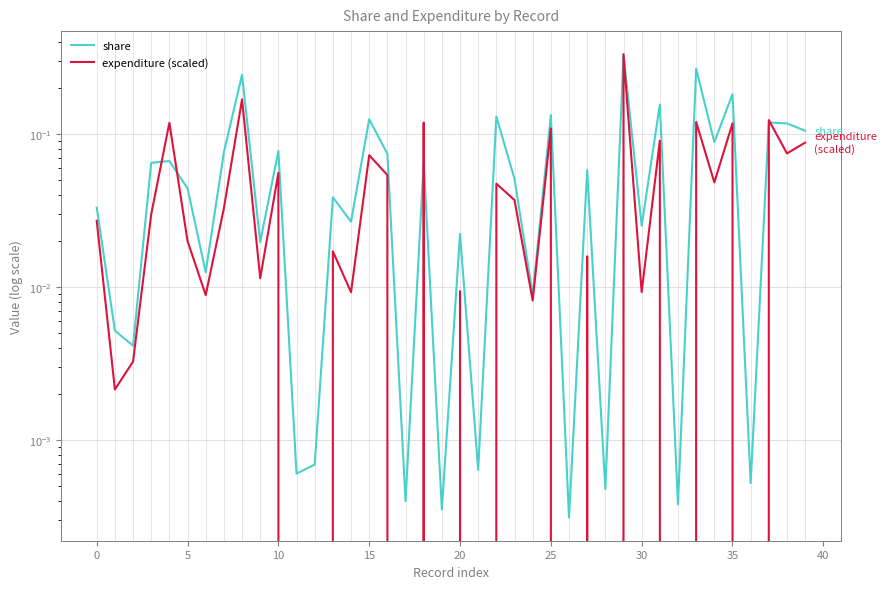

Is it true that expenditure (scaled) equals 0.1 at 17?

False